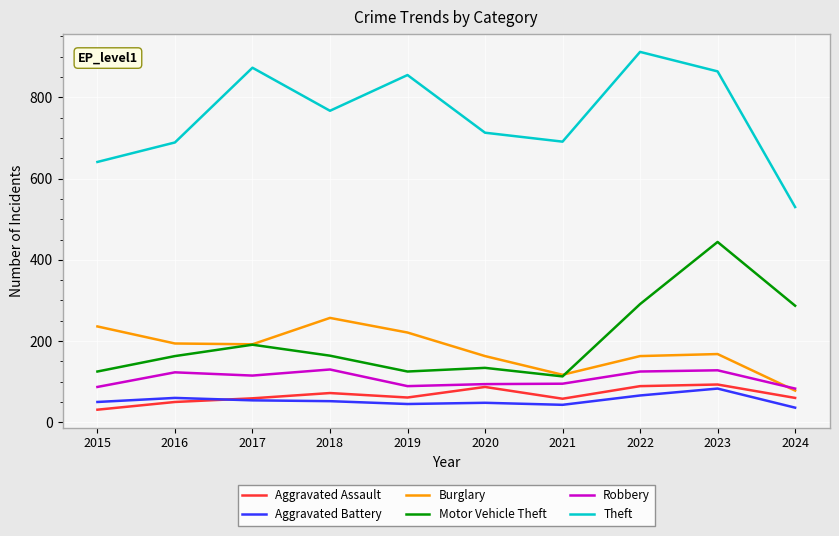

True or false: Robbery and Aggravated Battery intersect in this chart.

False